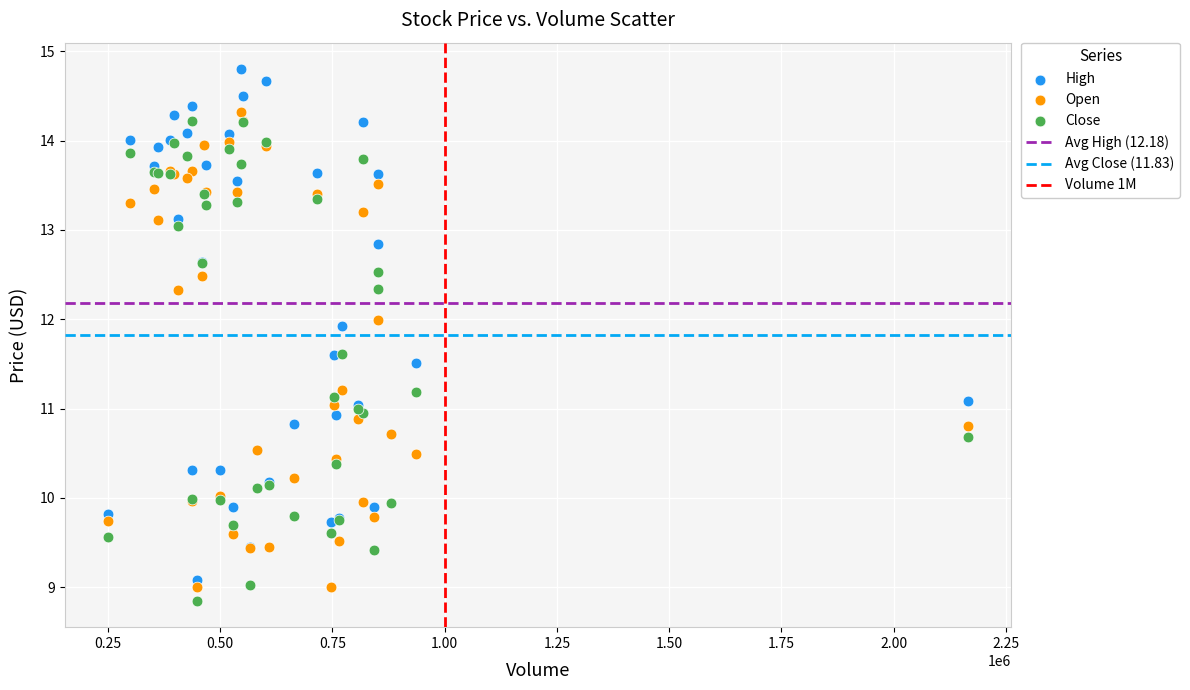

Which series has the largest Y range (max minus min)?

High